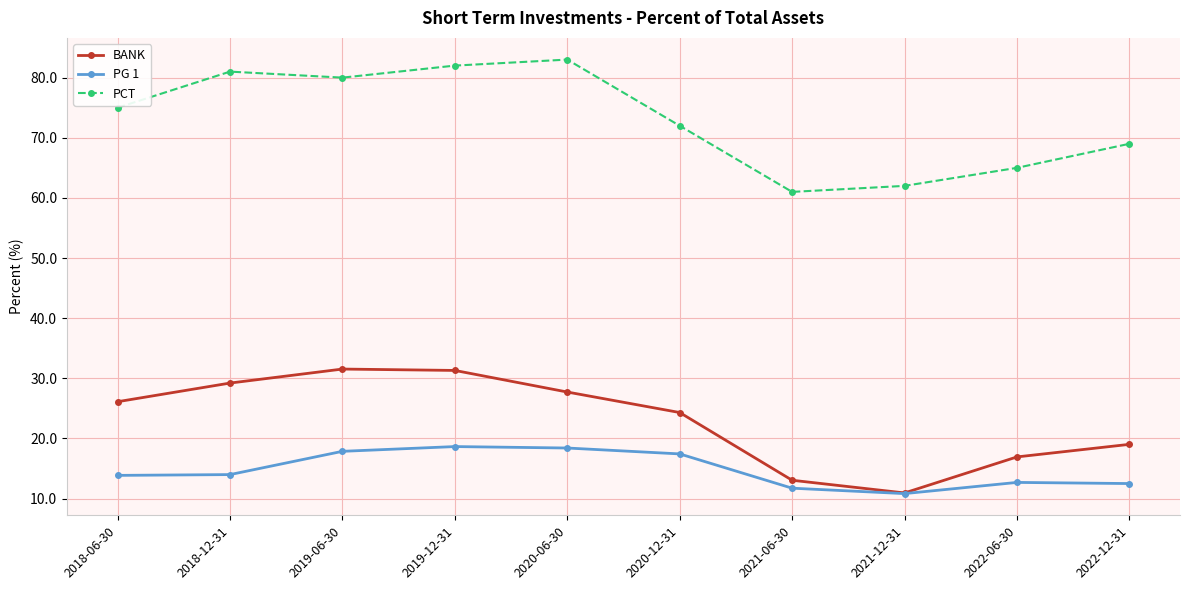

Is the value of PG 1 at 2018-12-31 greater than the value of PCT at 2020-12-31?

No